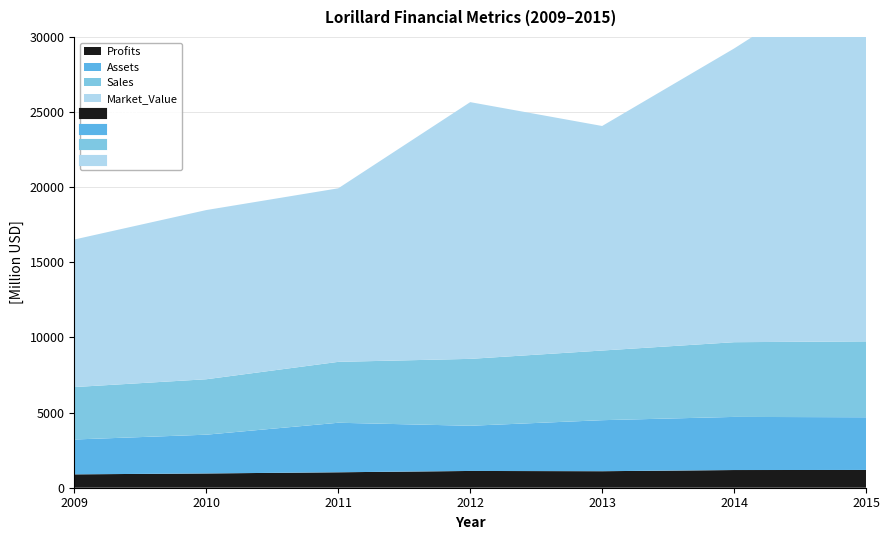

Which series changed the most between 2010 and 2012?

Market_Value